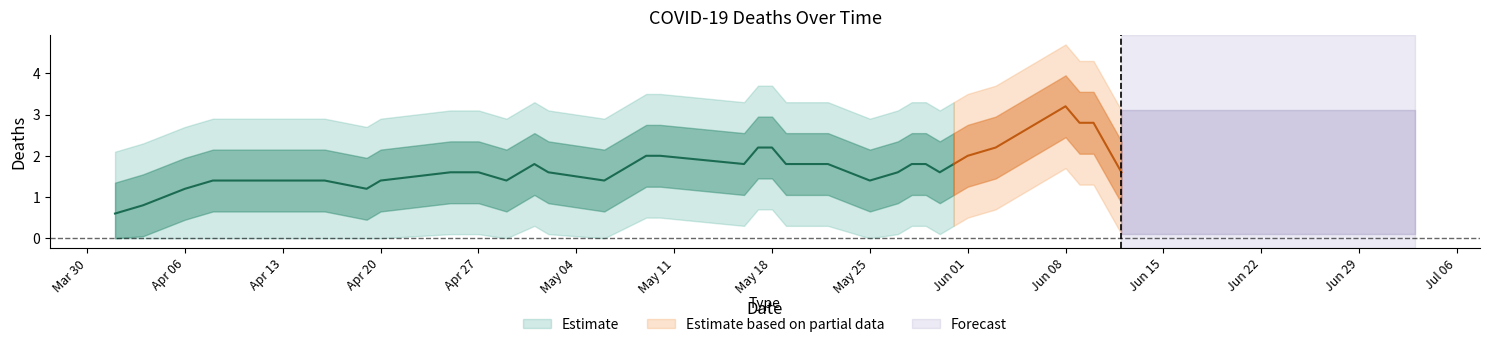

What is the label of the 30th point from the right?

10